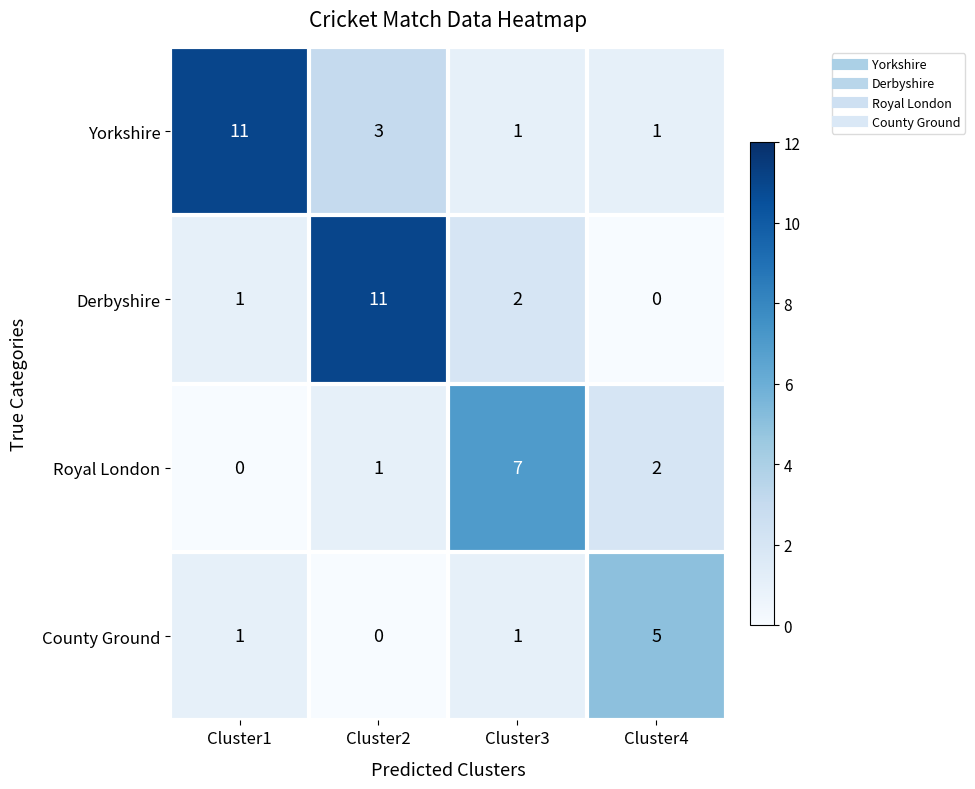

What is the maximum value for Royal London?

7